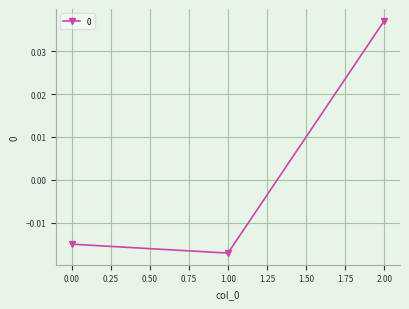

Is this an area chart (filled region under the line)?

No